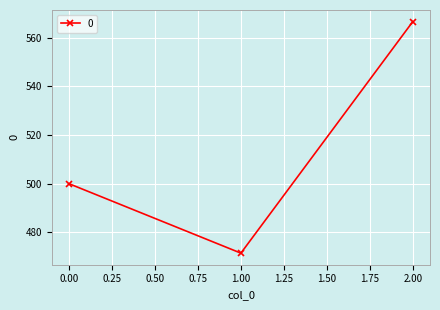

What is the greatest value displayed?

566.7